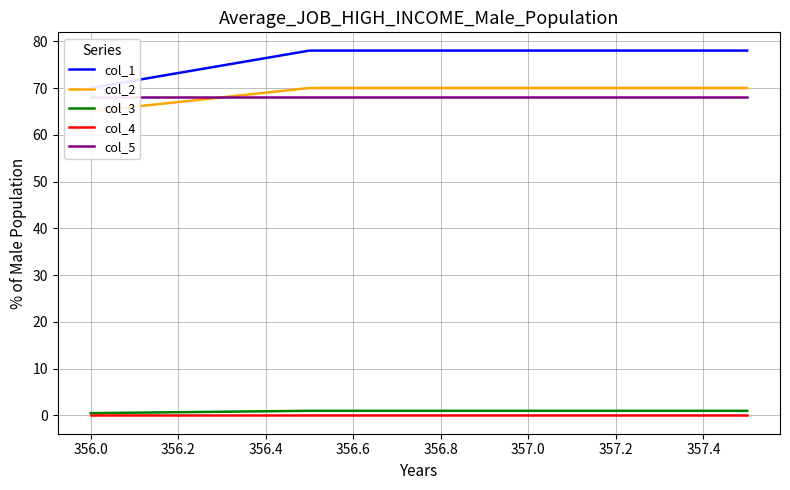

Reading right to left, transcribe all the data shown in this chart.

col_1: 78.0	78.0	70.0
col_2: 70.0	70.0	65.0
col_3: 1.0	1.0	0.5
col_4: 0.0	0.0	0.0
col_5: 68.0	68.0	68.0